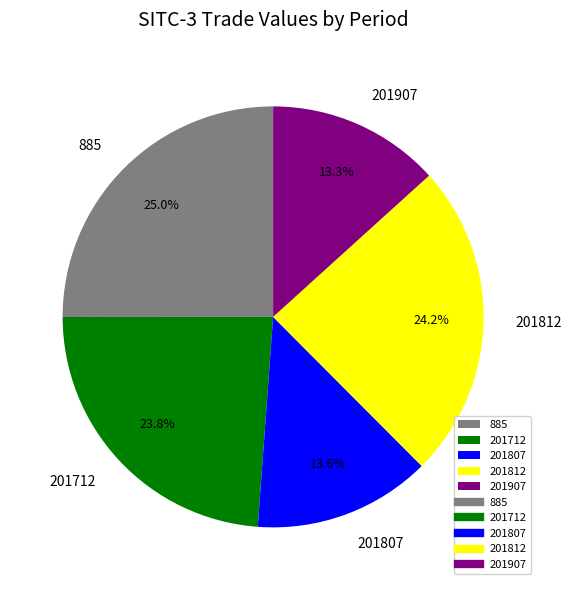

What is the largest slice in the pie chart?

885